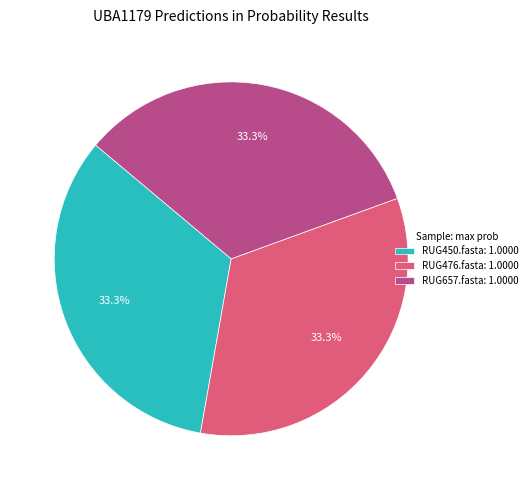

Is it true that RUG450.fasta is 33% of the pie?

True